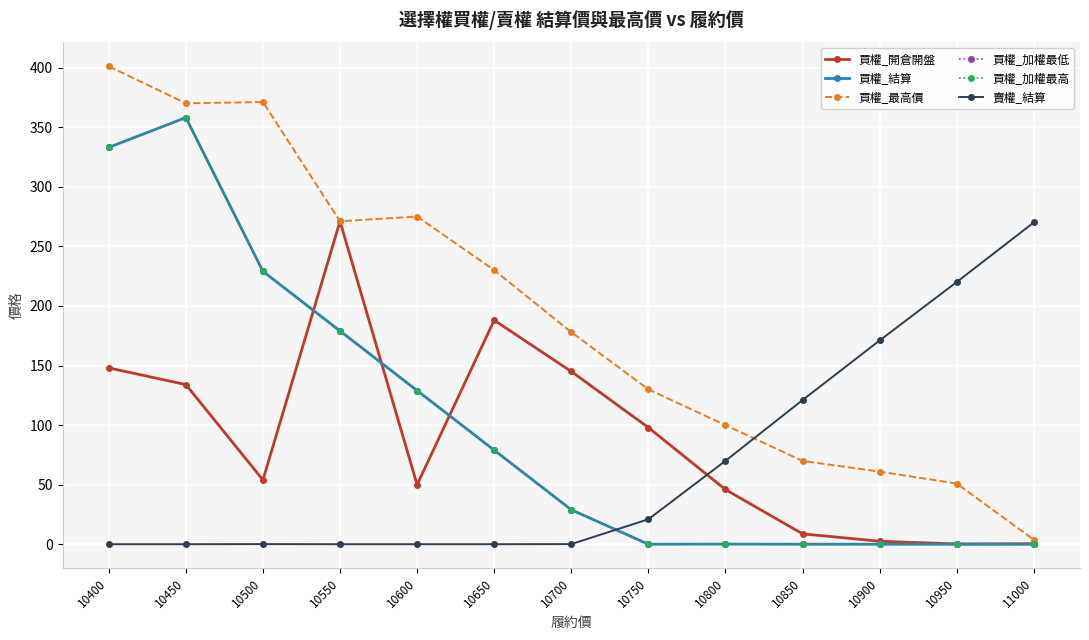

Where does the 買權_加權最低 series first go above 29?

10400